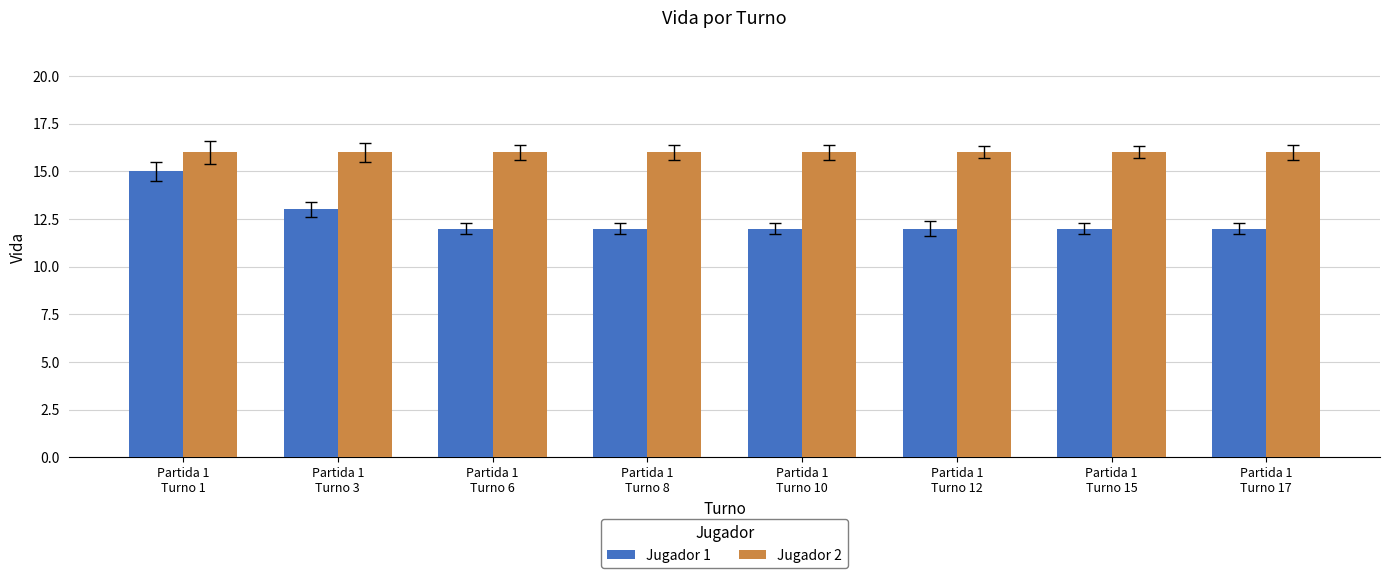

The Jugador 1 series shows 12 at Partida 1
Turno 15. True or false?

True